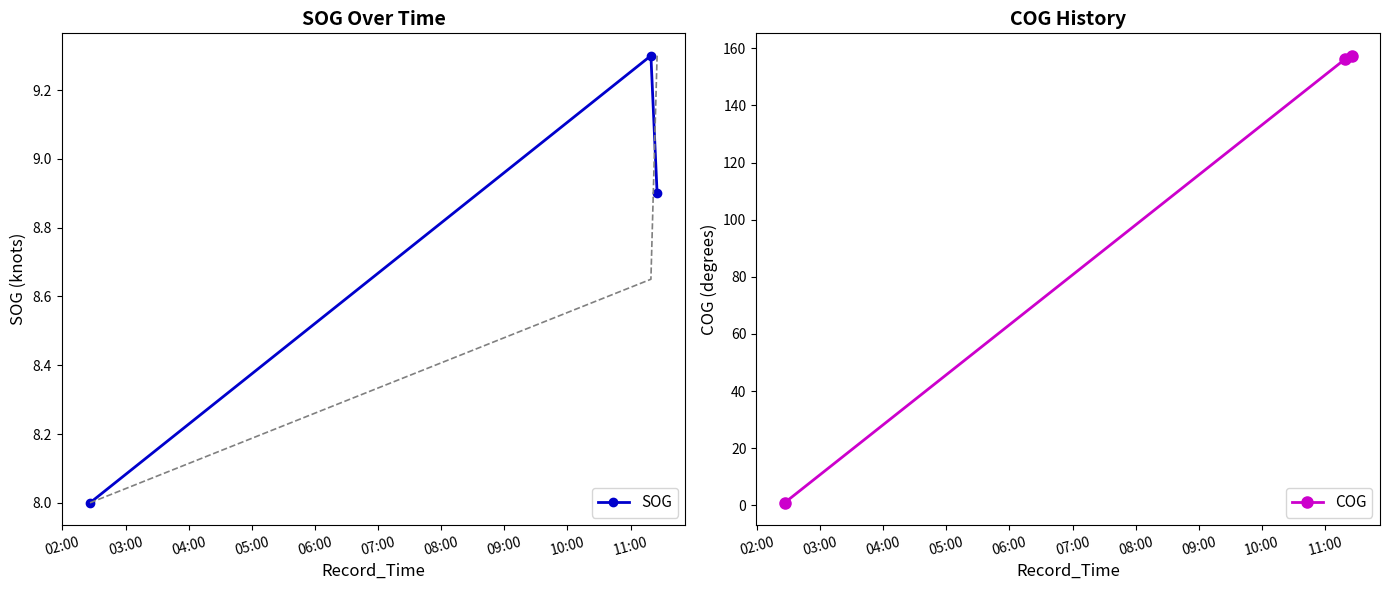

What is the sum of all COG values?

314.6